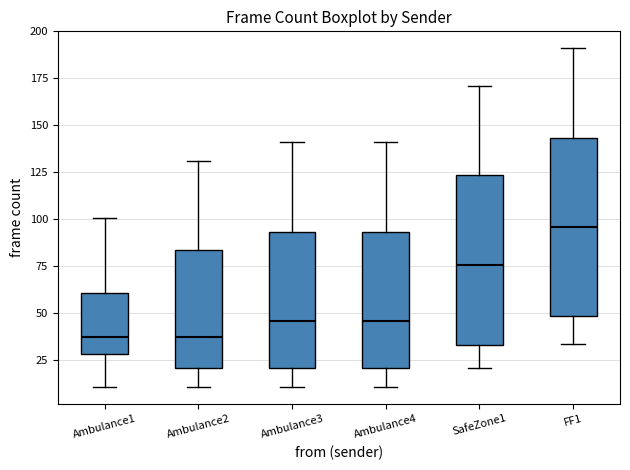

Where is the upper edge of the box for Ambulance4 on the y-axis? The values are not printed on the chart, so give them approximately, as read against the axis.

95